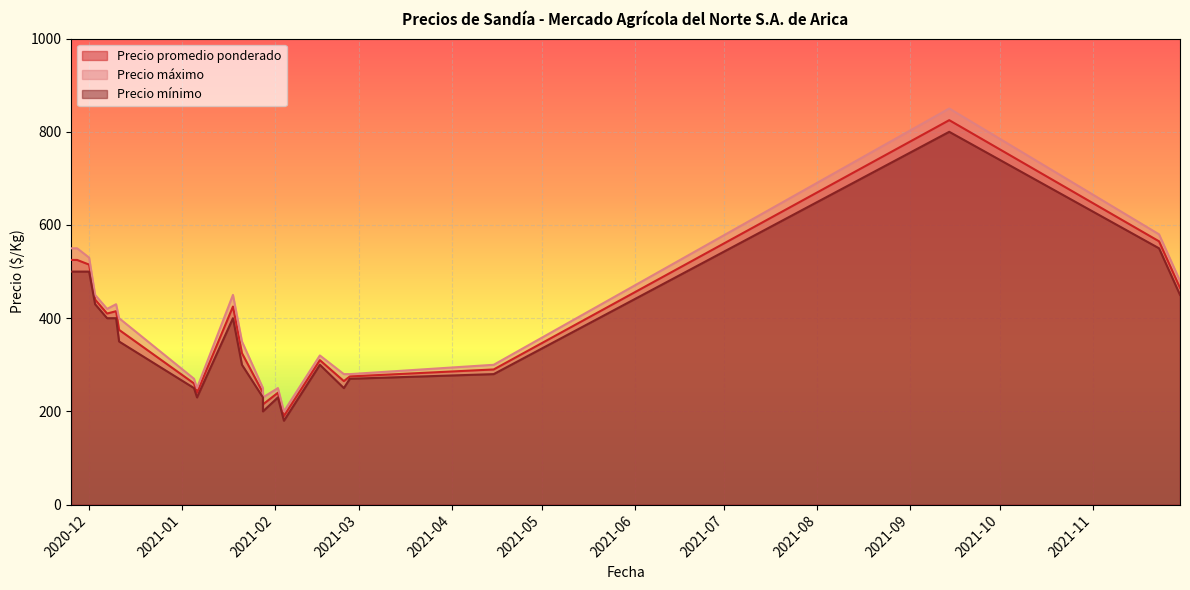

True or false: Precio promedio ponderado and Precio máximo intersect in this chart.

False